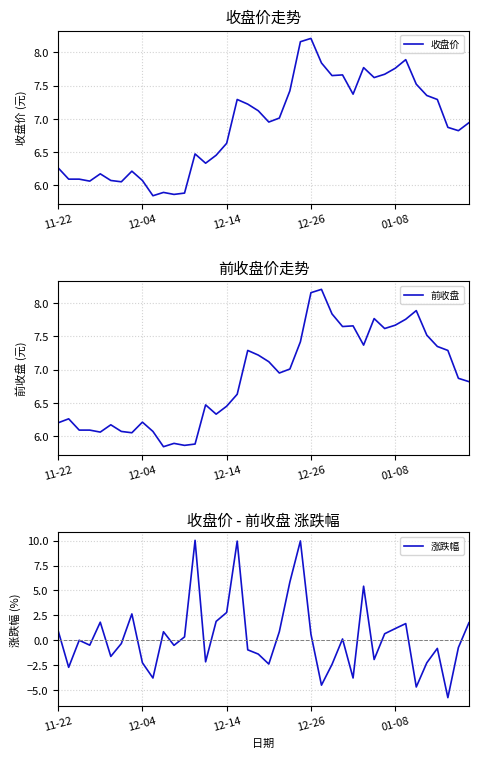

In 前收盘, how many points are higher than both neighbors (excluding endpoints)?

10